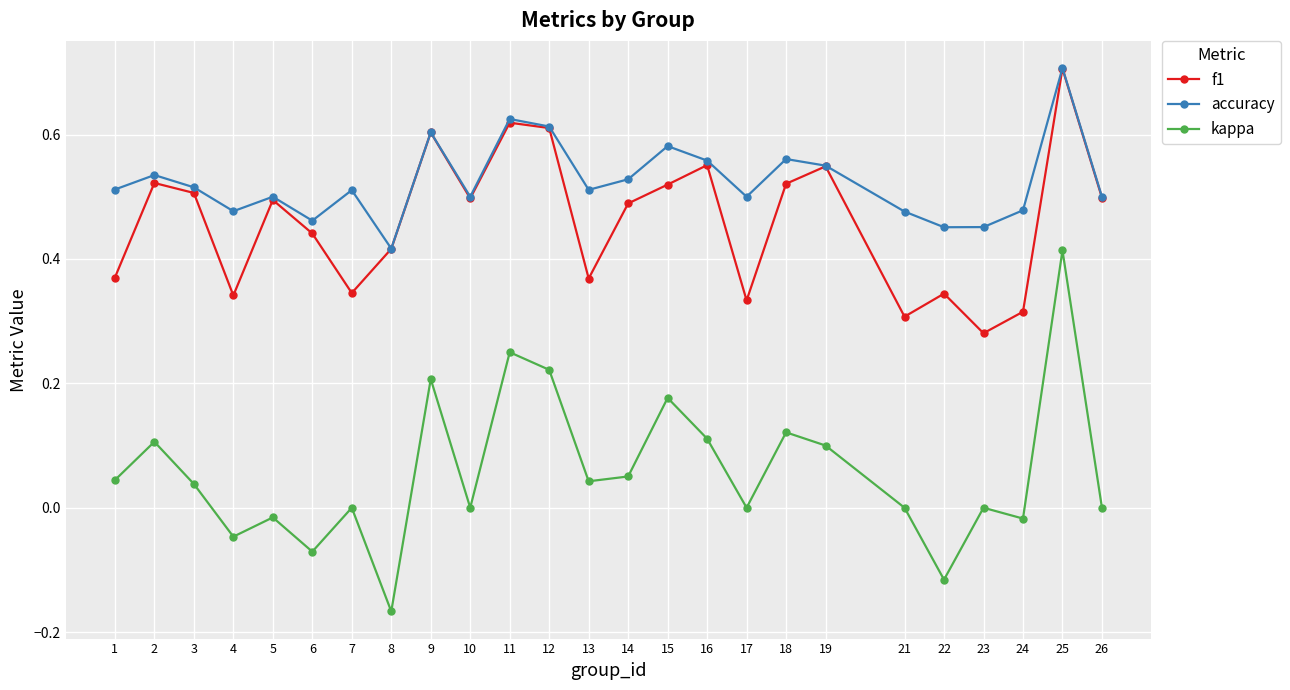

True or false: accuracy and kappa intersect in this chart.

False